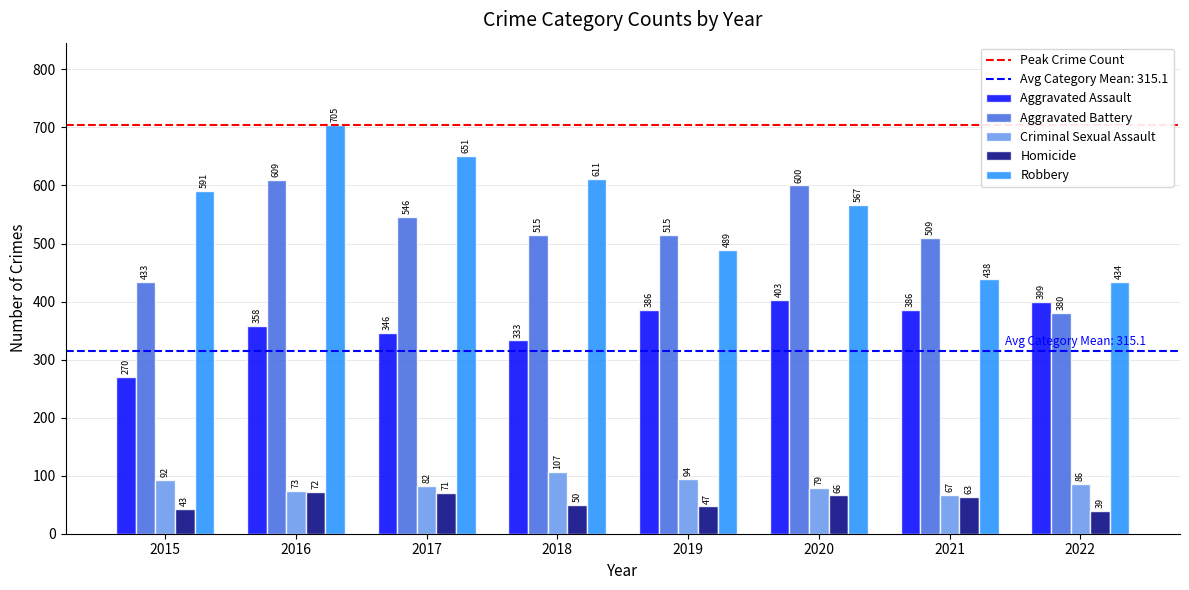

At 2016, list the series in order from largest to smallest.

Robbery, Aggravated Battery, Aggravated Assault, Criminal Sexual Assault, Homicide